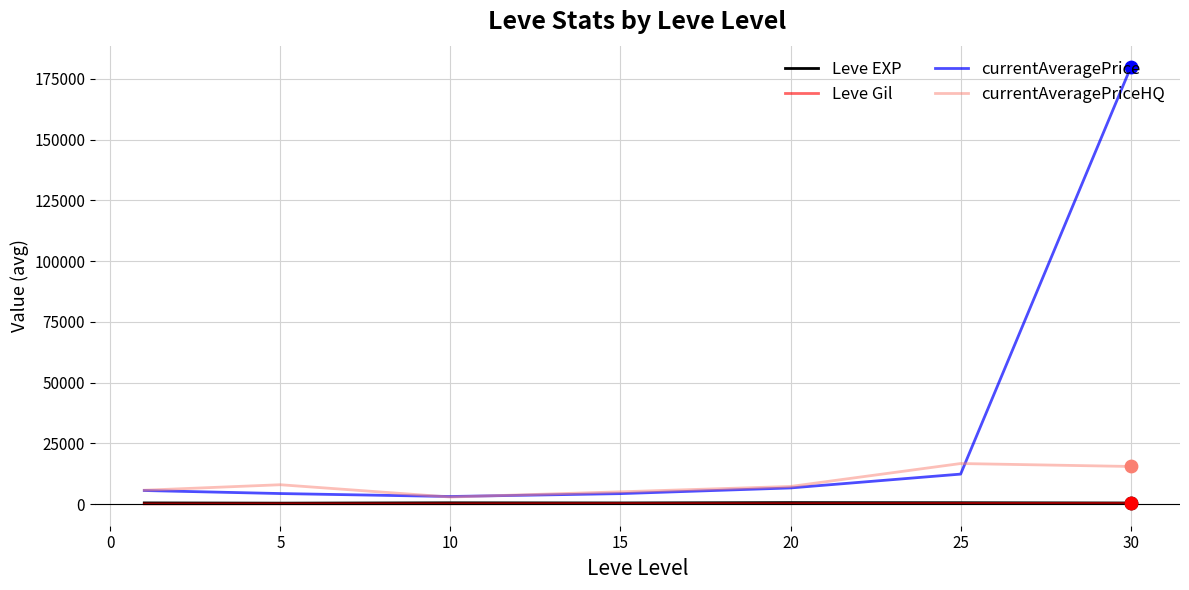

Which series has the largest range (max minus min)?

currentAveragePrice